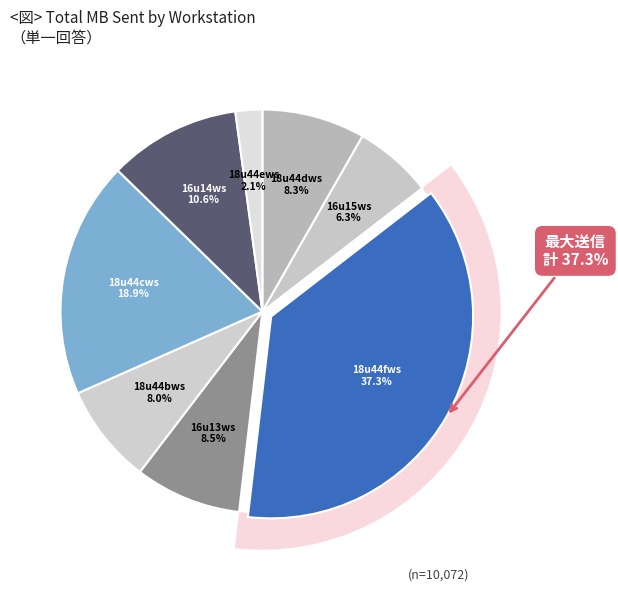

The ld71r16u14ws slice represents 16% of the pie. True or false?

False